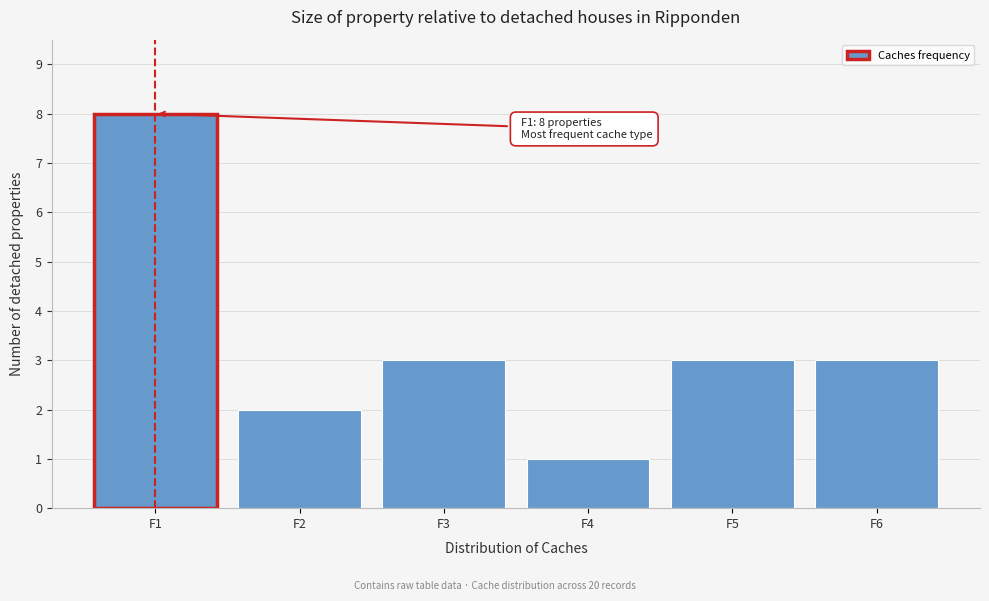

Reading right to left, transcribe all the data shown in this chart.

3	3	1	3	2	8